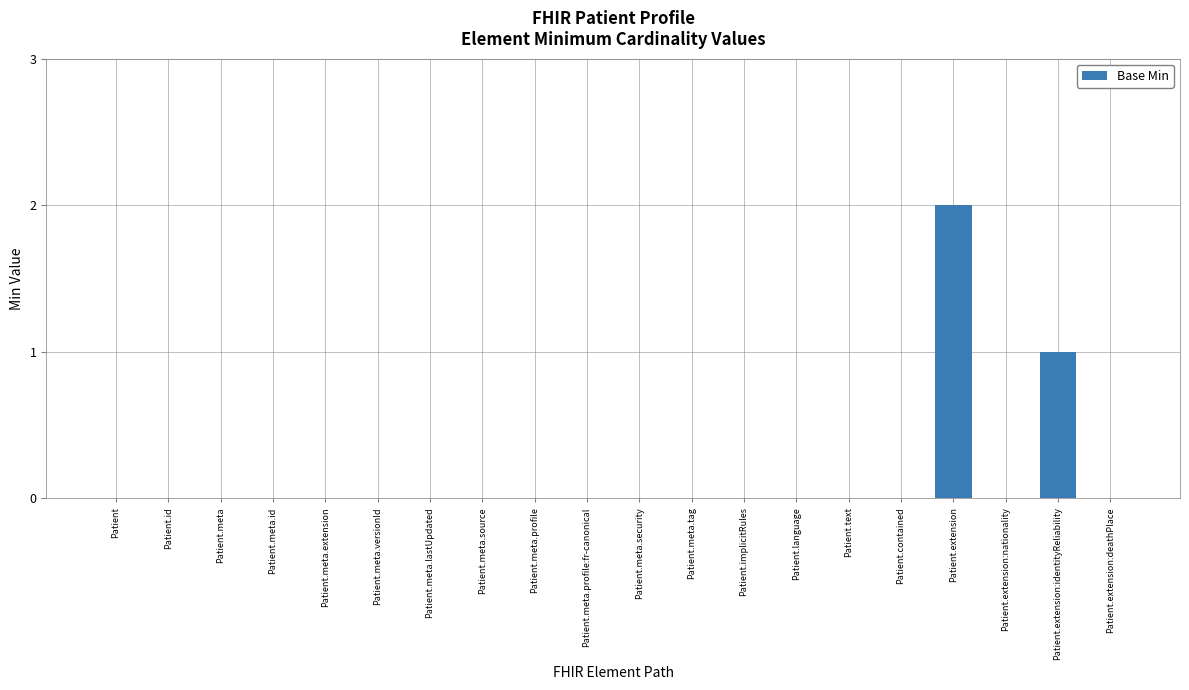

What is the sum of all values?

3